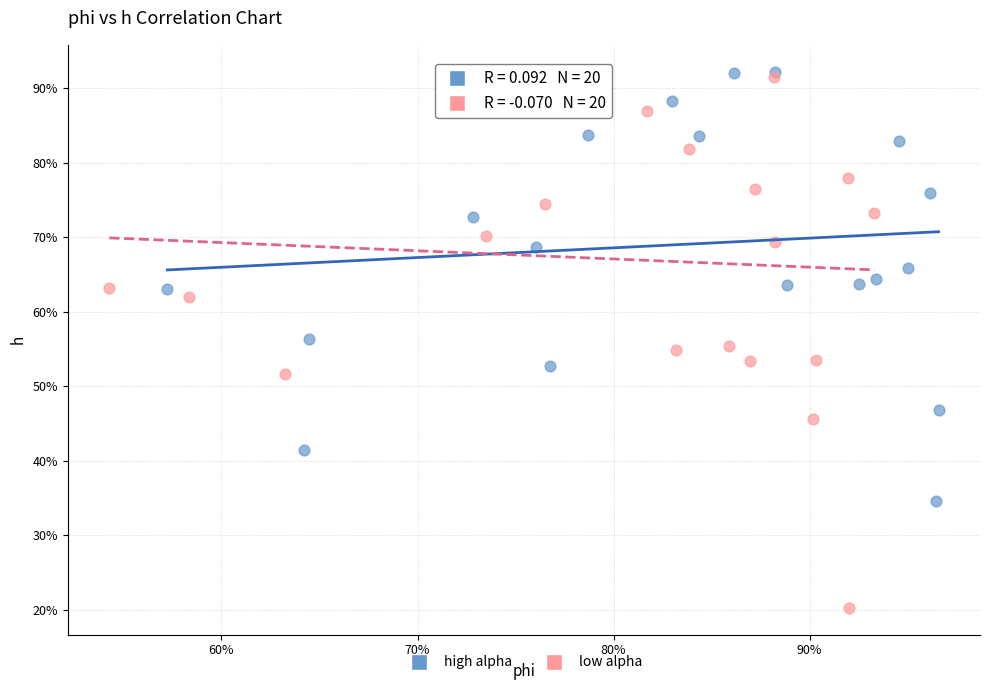

Which series has the largest Y range (max minus min)?

low alpha